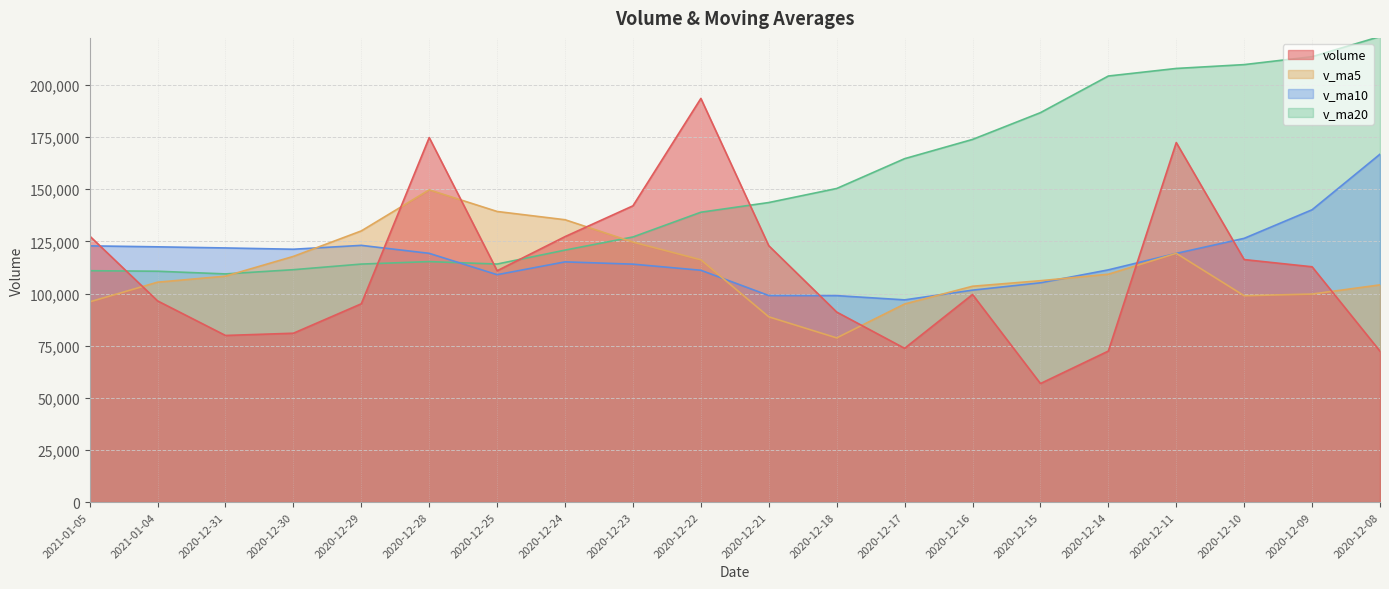

In v_ma5, how many points are higher than both neighbors (excluding endpoints)?

2